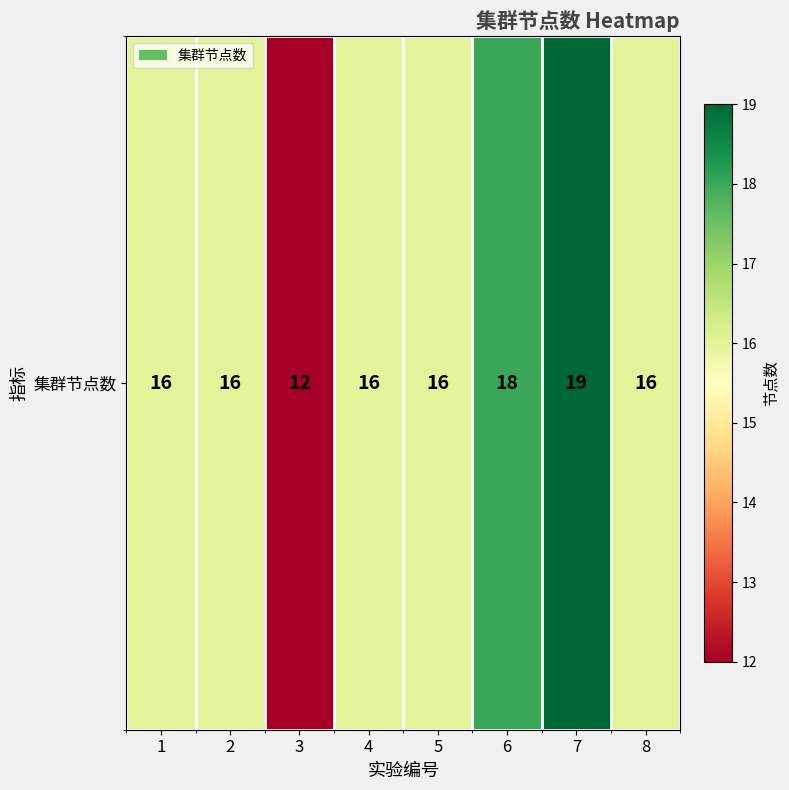

List the labels in order of value, largest first.

7, 6, 1, 2, 4, 5, 8, 3